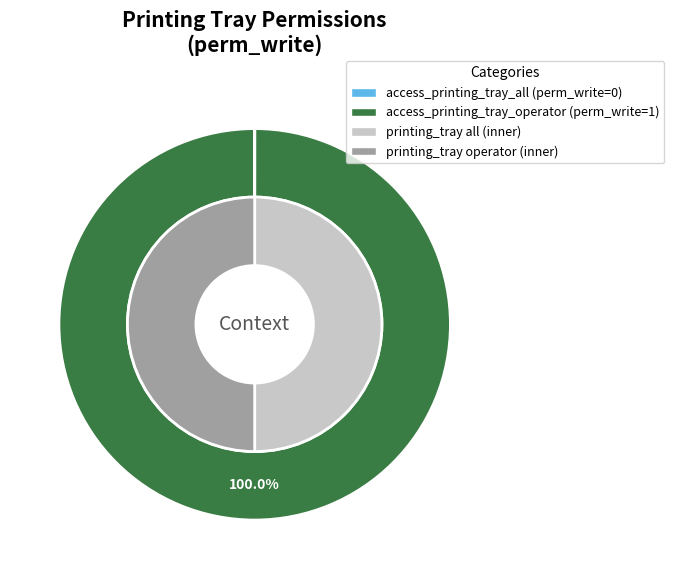

Between access_printing_tray_all and access_printing_tray_operator, which is larger?

access_printing_tray_operator